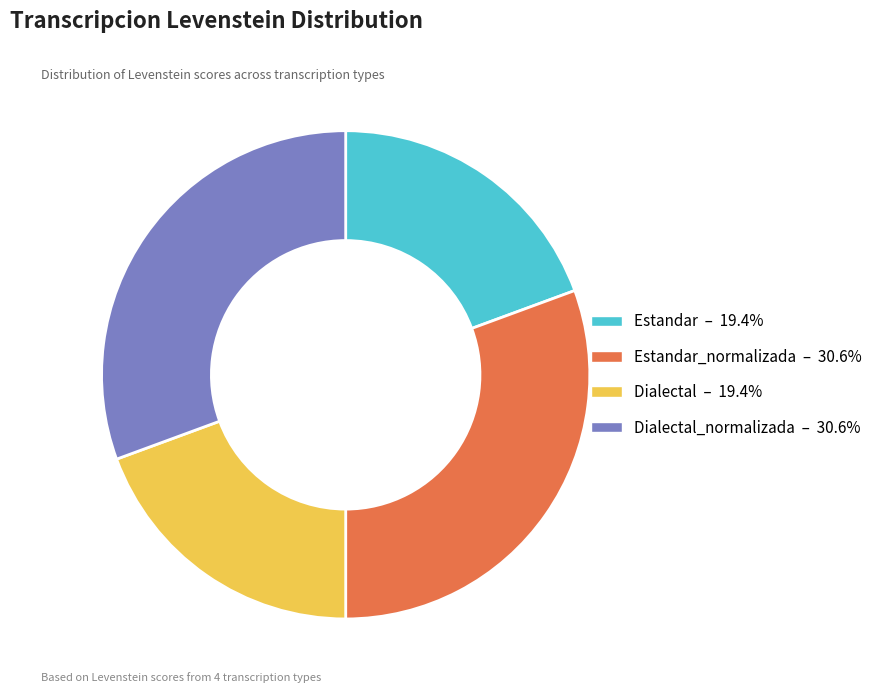

Does any single category account for the majority?

No